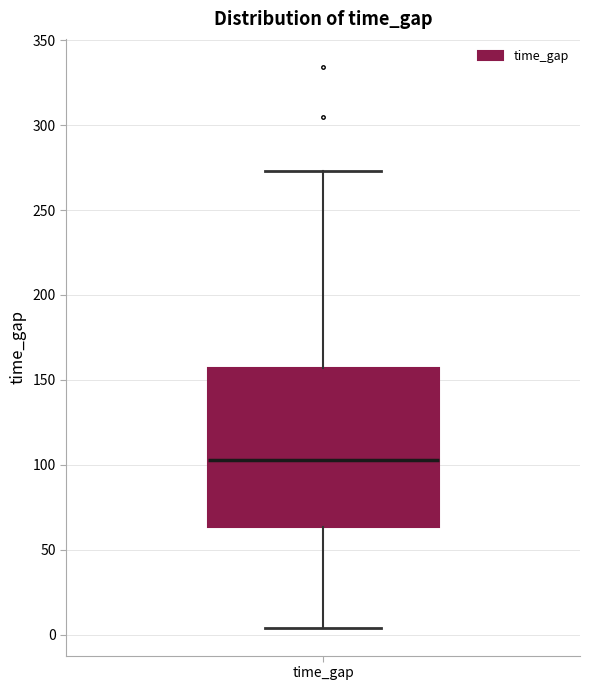

Where does the median line of the box for time_gap sit on the y-axis? The values are not printed on the chart, so give them approximately, as read against the axis.

105